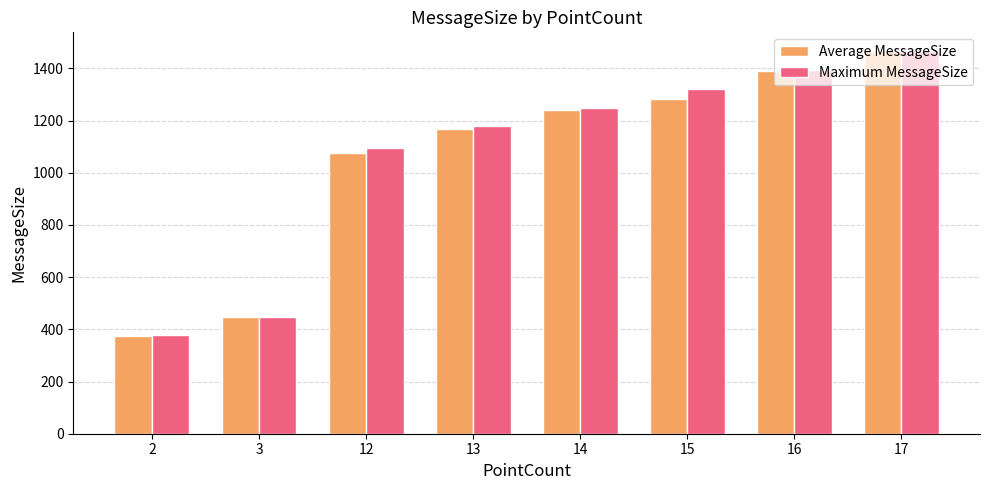

What is the spread (max minus min) of values at 12?

21.0